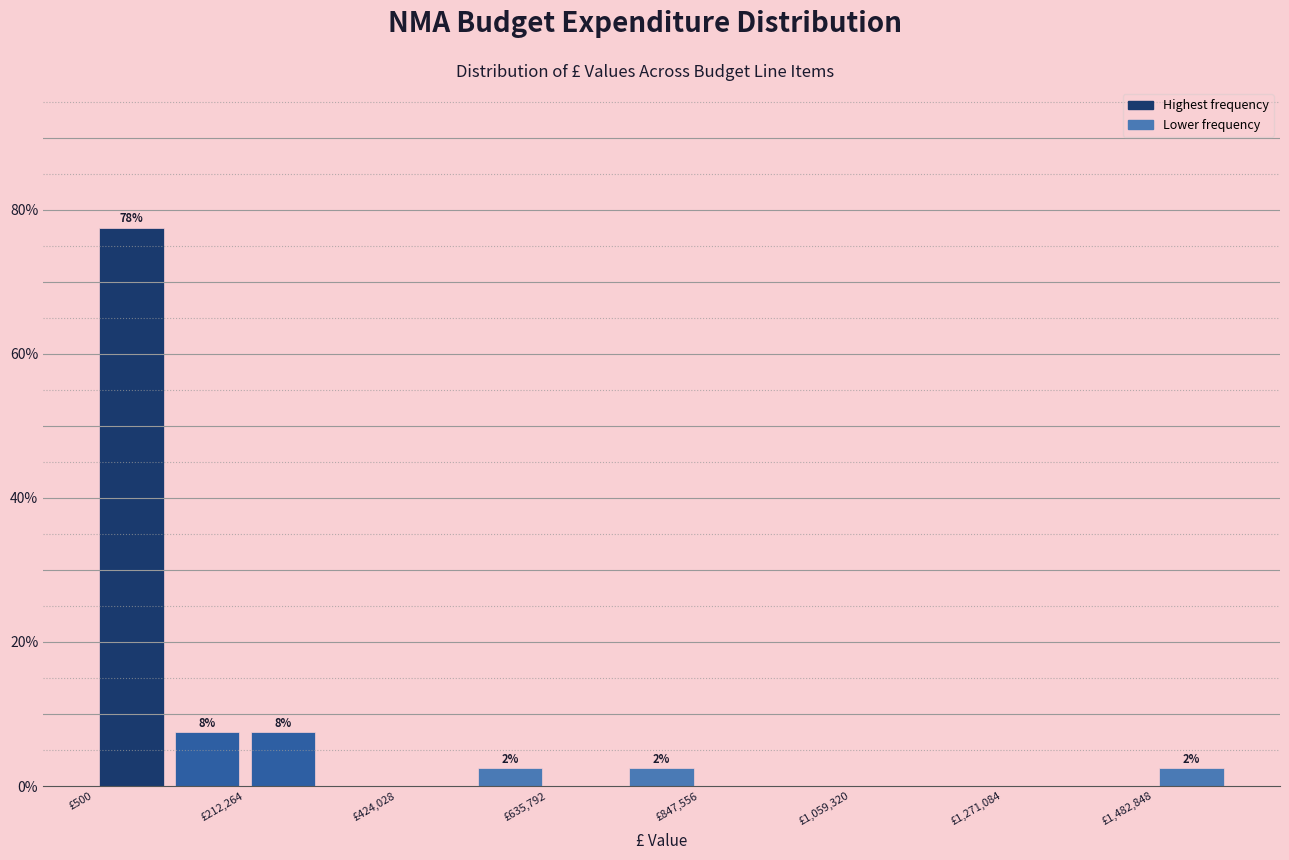

Around what value on the x-axis is the tallest bar? Give the approximate position of its centre, as read against the axis.

50000